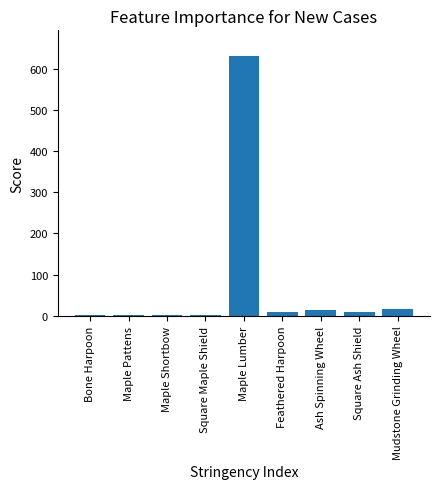

Which has a higher value, Maple Pattens or Mudstone Grinding Wheel?

Mudstone Grinding Wheel